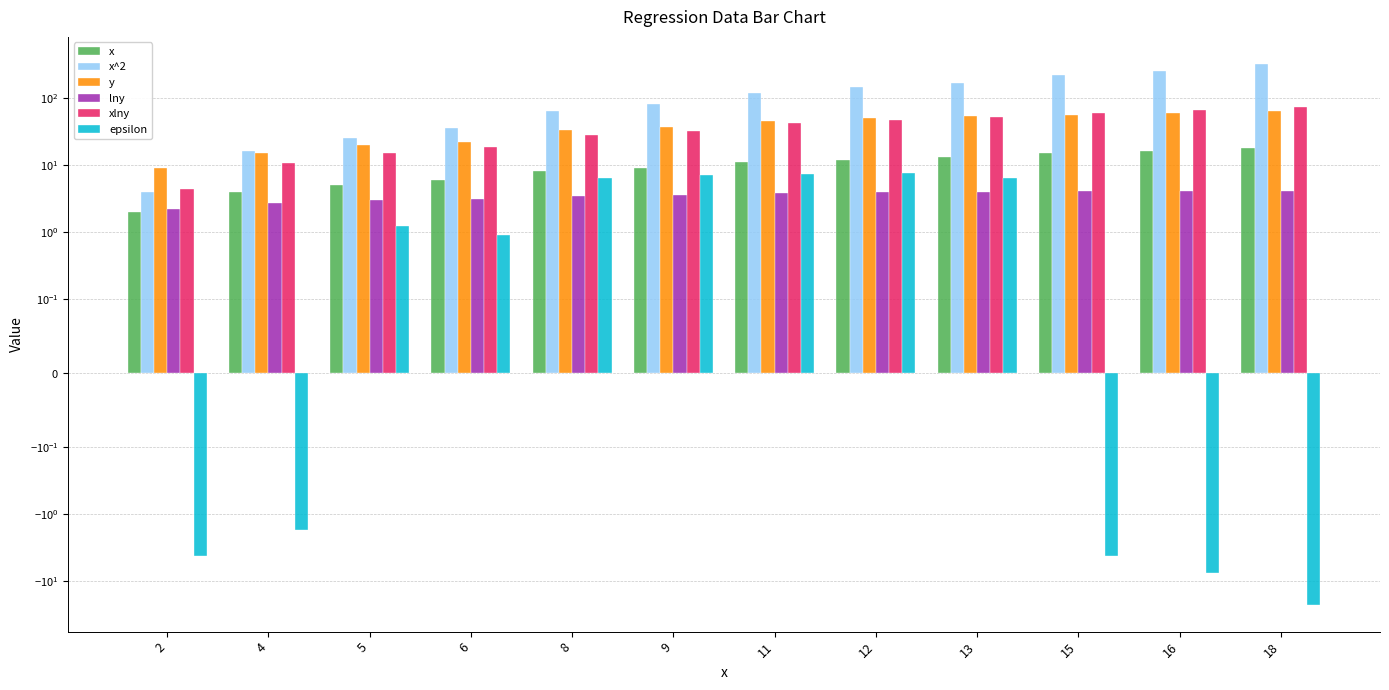

What value does the y series have at 8?

33.0